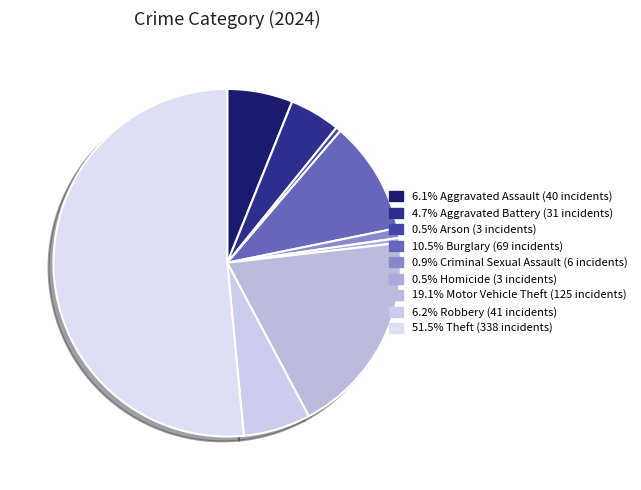

How many segments does this pie chart have?

9